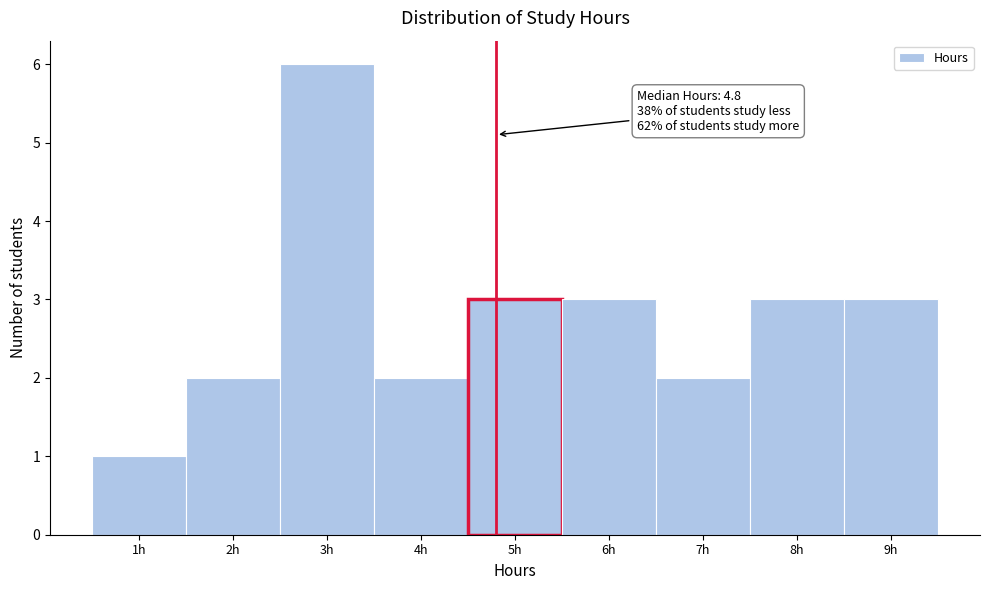

Which range on the x-axis has the tallest bar?

2.5 to 3.5